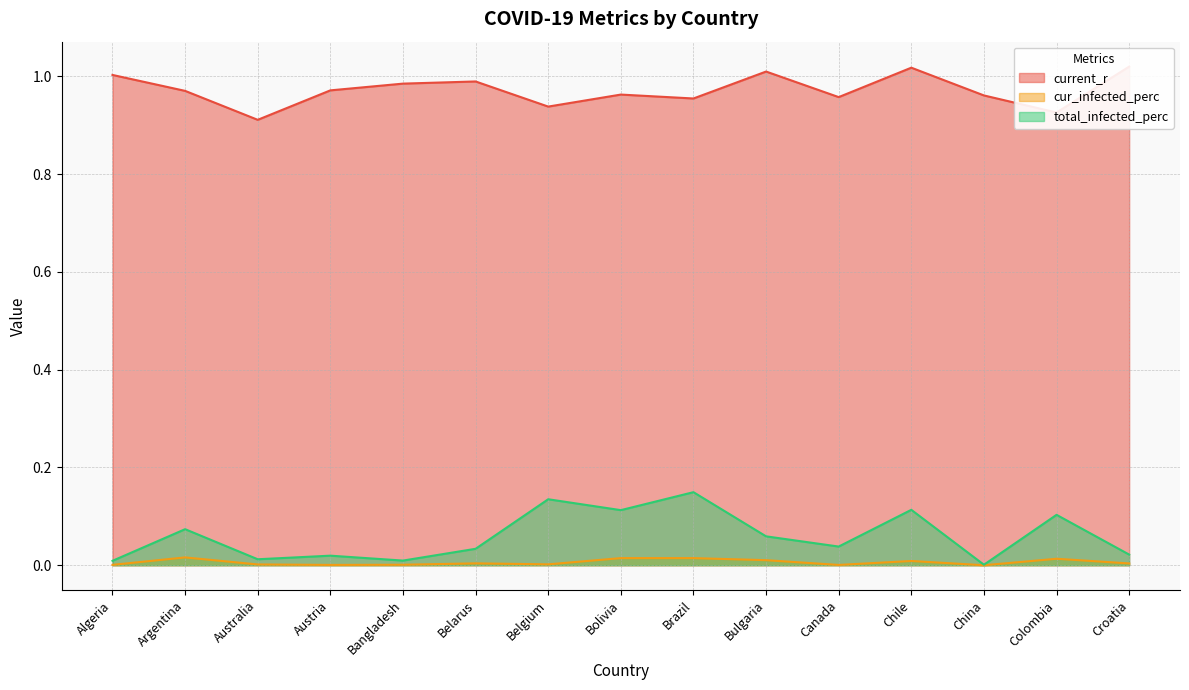

Reading left to right, what are all the values shown in this chart?

current_r: Algeria=1.0	Argentina=1.0	Australia=0.9	Austria=1.0	Bangladesh=1.0	Belarus=1.0	Belgium=0.9	Bolivia=1.0	Brazil=1.0	Bulgaria=1.0	Canada=1.0	Chile=1.0	China=1.0	Colombia=0.9	Croatia=1.0
cur_infected_perc: Algeria=0.0	Argentina=0.0	Australia=0.0	Austria=0.0	Bangladesh=0.0	Belarus=0.0	Belgium=0.0	Bolivia=0.0	Brazil=0.0	Bulgaria=0.0	Canada=0.0	Chile=0.0	China=0.0	Colombia=0.0	Croatia=0.0
total_infected_perc: Algeria=0.0	Argentina=0.1	Australia=0.0	Austria=0.0	Bangladesh=0.0	Belarus=0.0	Belgium=0.1	Bolivia=0.1	Brazil=0.1	Bulgaria=0.1	Canada=0.0	Chile=0.1	China=0.0	Colombia=0.1	Croatia=0.0